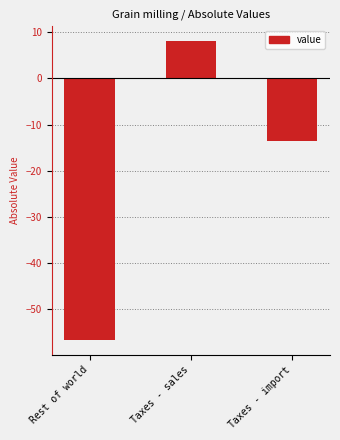

Which category has the highest value across all series?

Taxes - sales